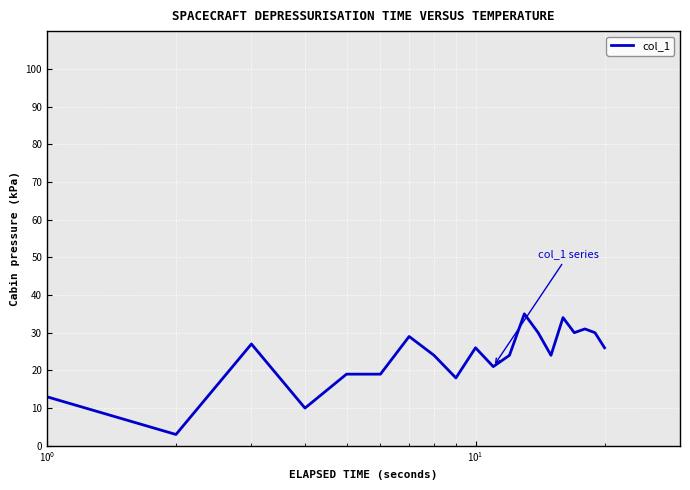

What is the difference between the maximum and minimum values?

32